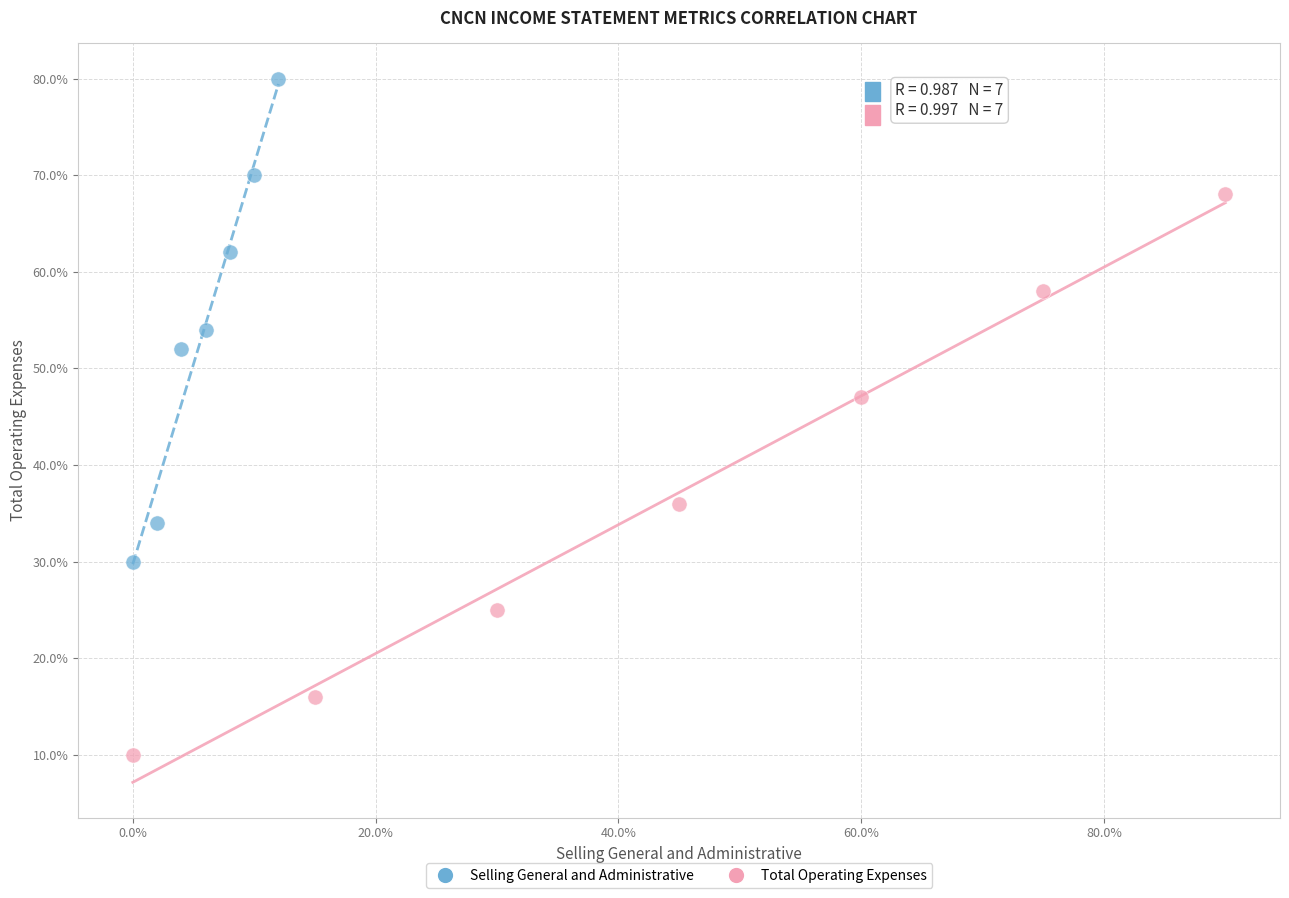

What are all the series names shown in the legend?

Selling General and Administrative, Total Operating Expenses